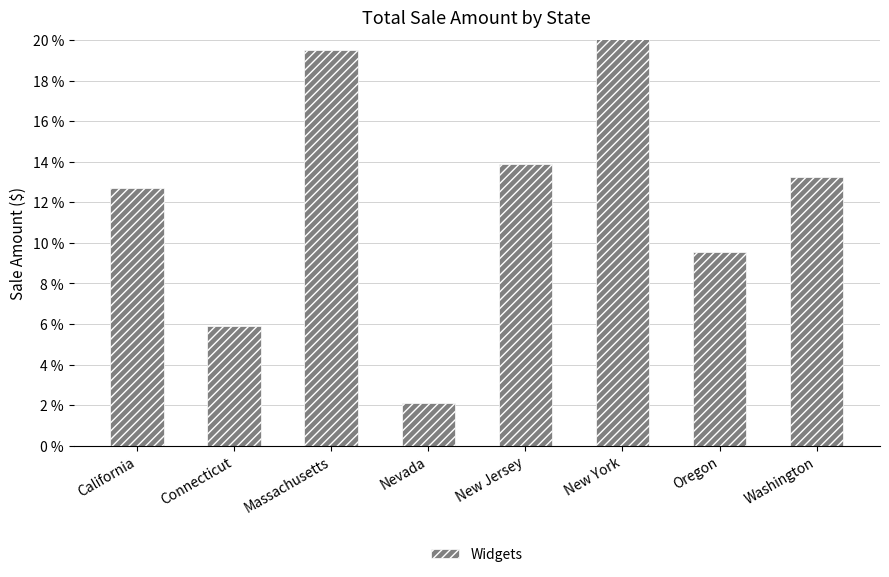

Reading right to left, what are all the values shown in this chart?

13.2	9.5	23.2	13.9	2.1	19.5	5.9	12.7